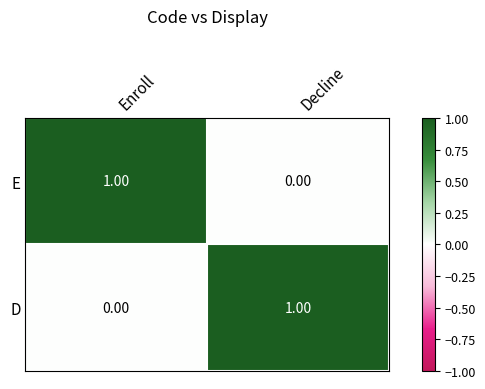

How many data points does each series have?

2